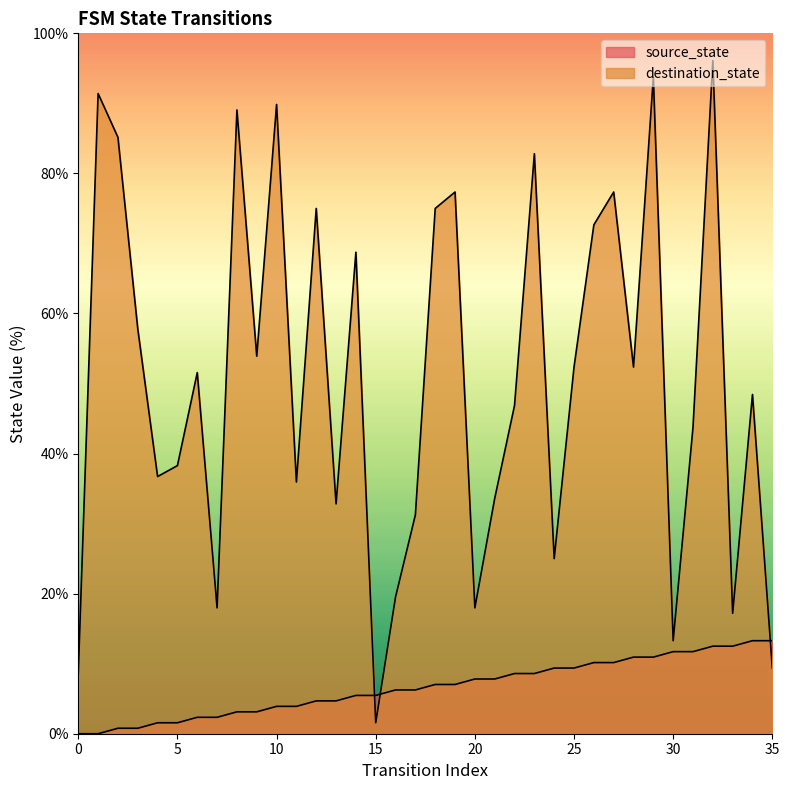

How many data points does each series have?

36